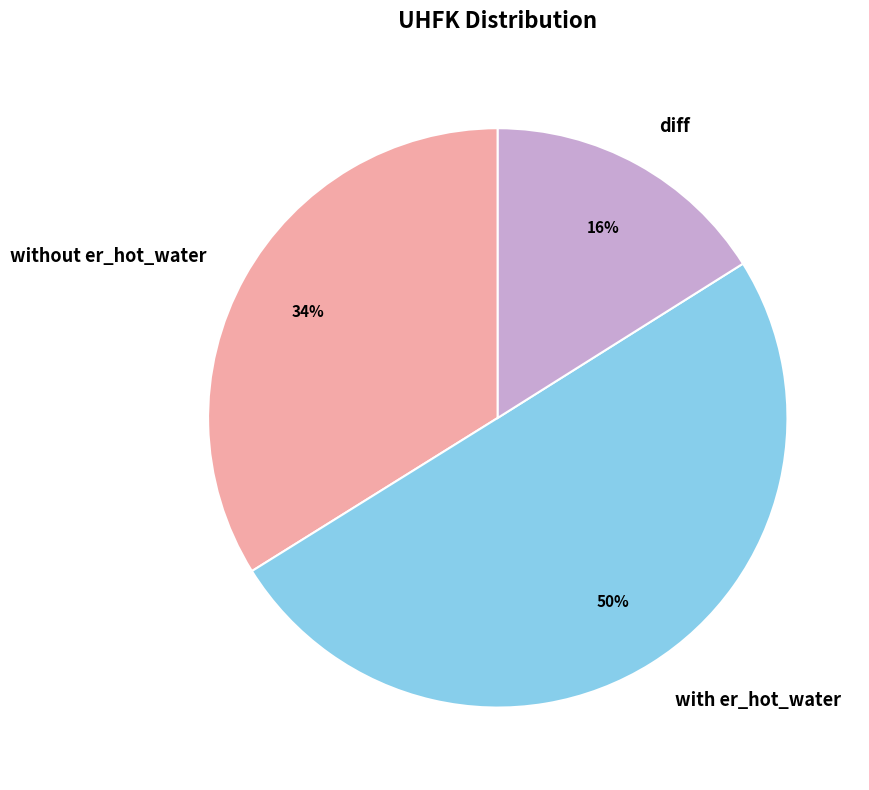

Combined, do with er_hot_water and diff account for over 50%?

Yes